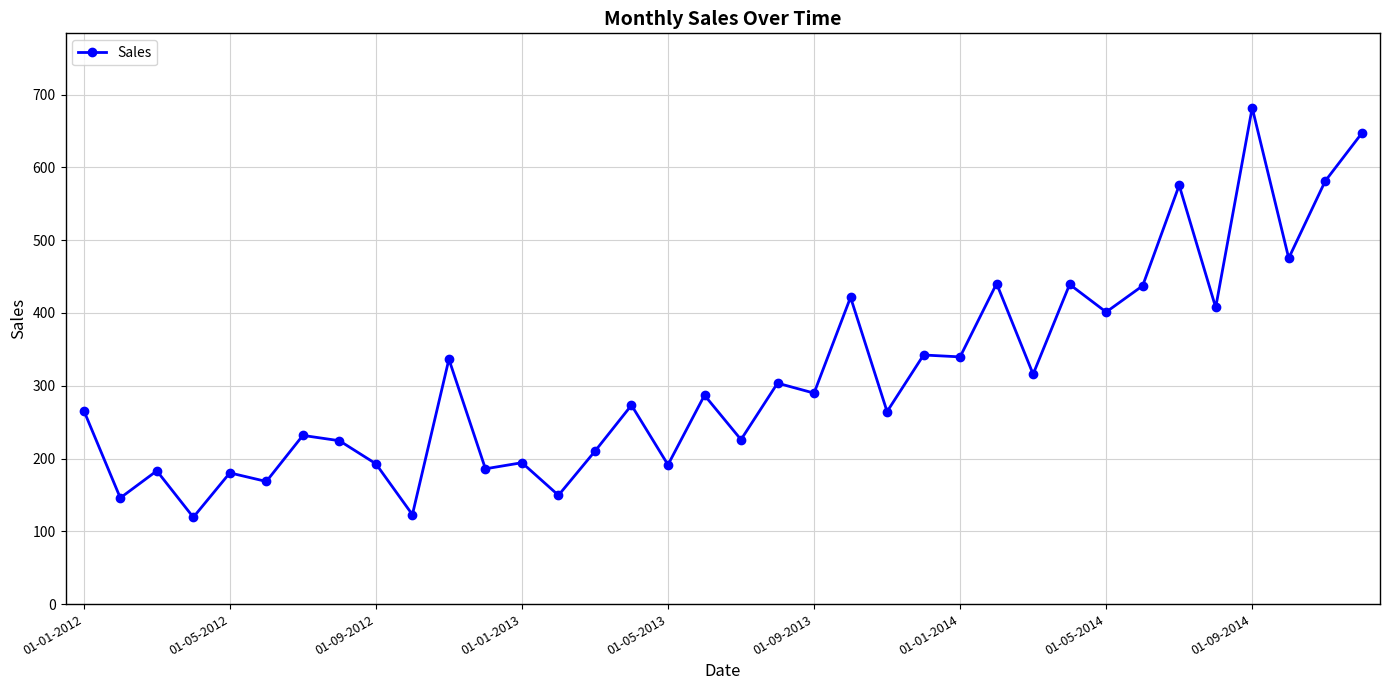

What is the smallest value displayed?

119.3